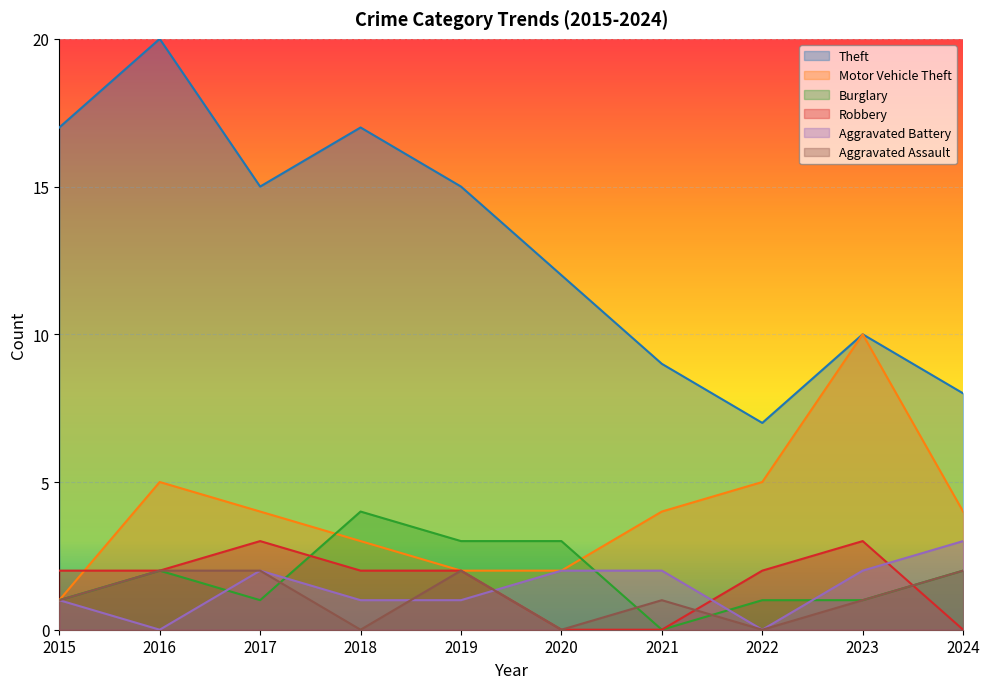

The Aggravated Battery series shows 0 at 2019. True or false?

False